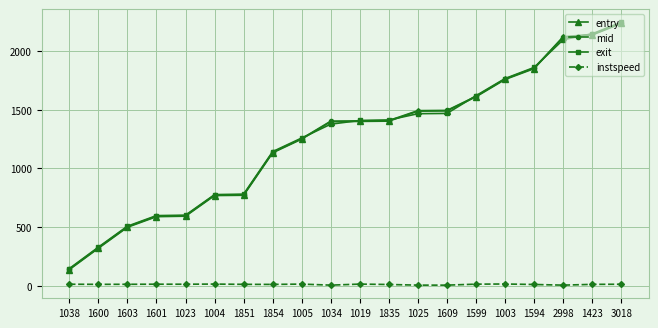

What is the value of the mid point at the 10th from the left?

1403.5